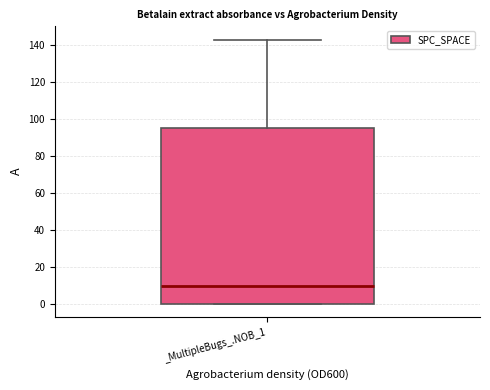

Read this box plot against the y-axis: the position of the median line, the range covered by the box, and the ends of both whiskers. The values are not printed on the chart, so give them approximately, as read against the axis.

median 10, box 0 to 96, whiskers 0 to 144